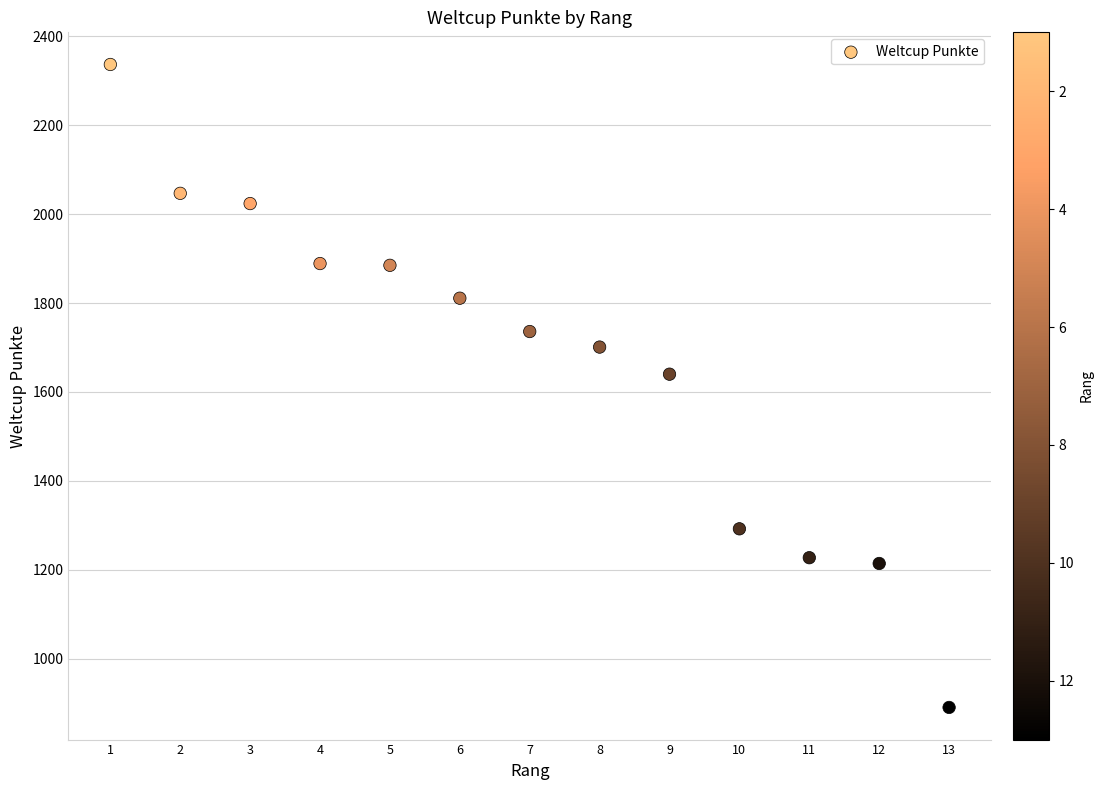

What is the range of Y values (max minus min)?

1447